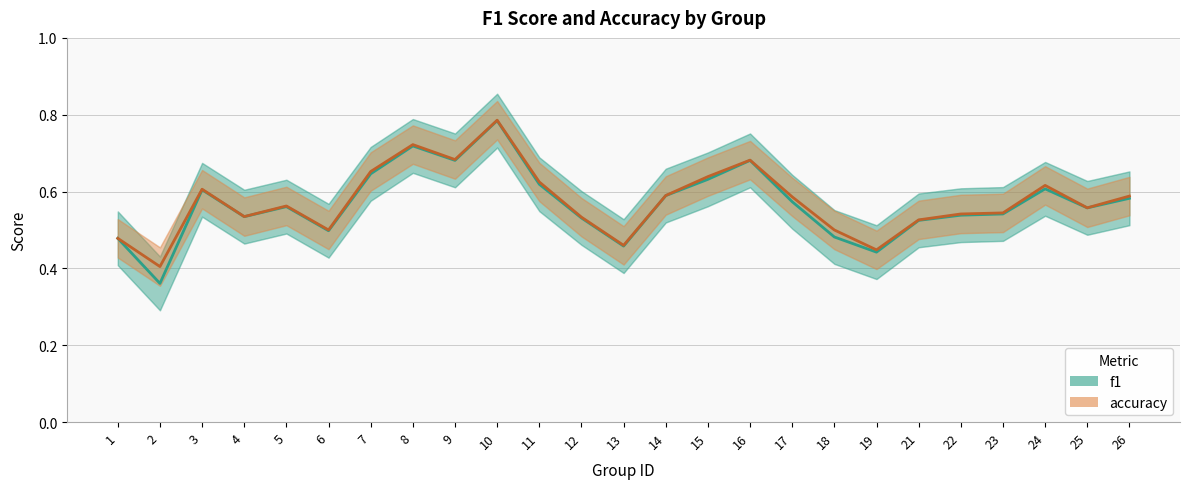

Between 16 and 8, which is larger?

8